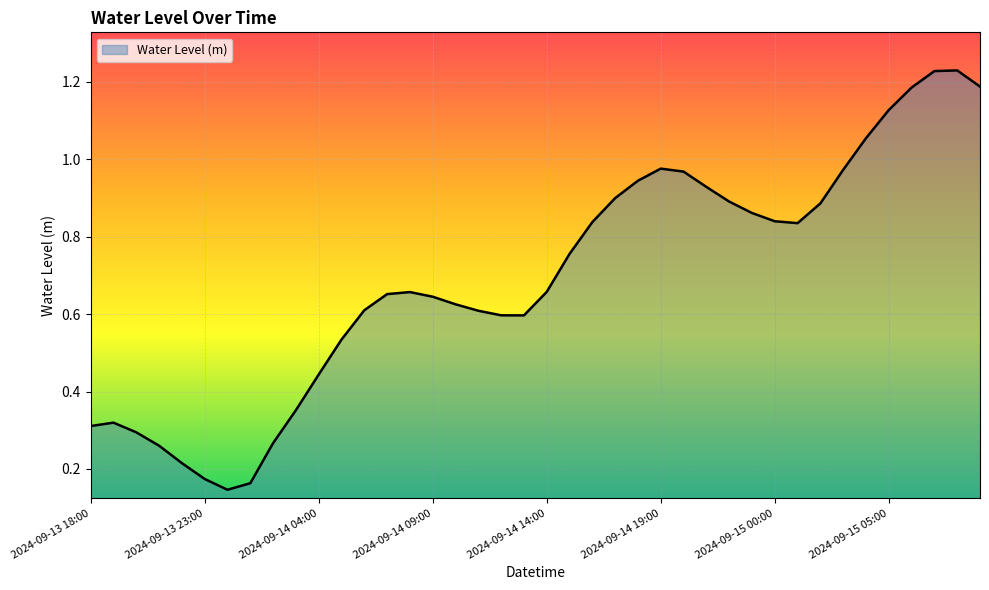

How many points are lower than both their immediate neighbors (excluding endpoints)?

3